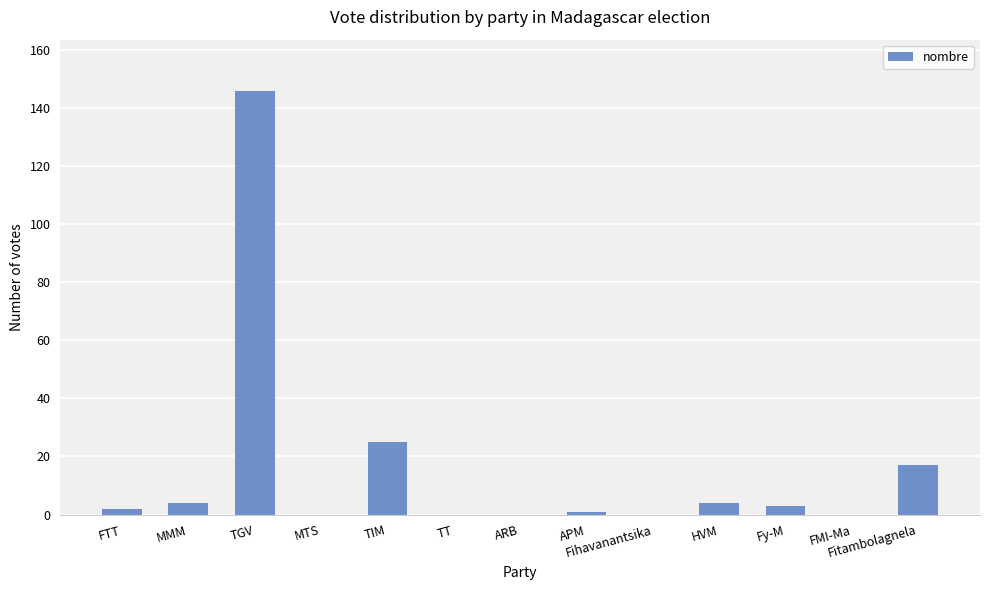

What is the sum of the values at MMM and MTS?

4